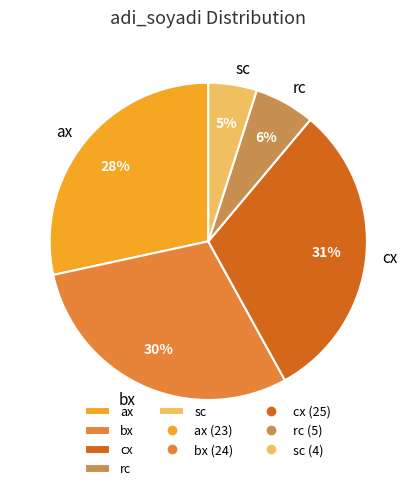

Count the number of slices in the pie.

5